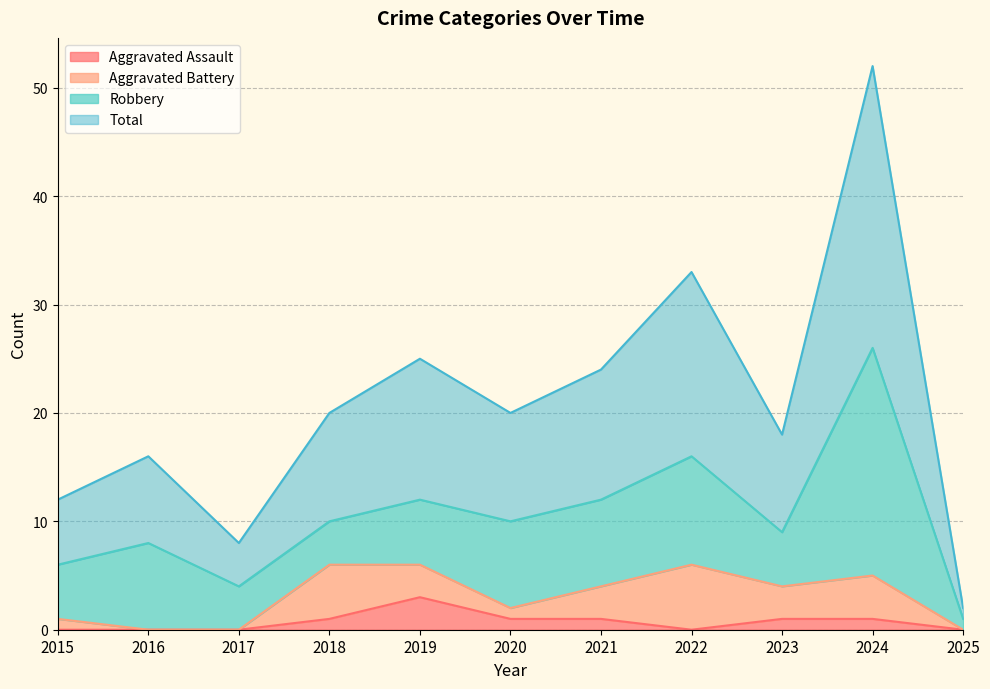

Does the chart display data point markers on the line(s)?

No